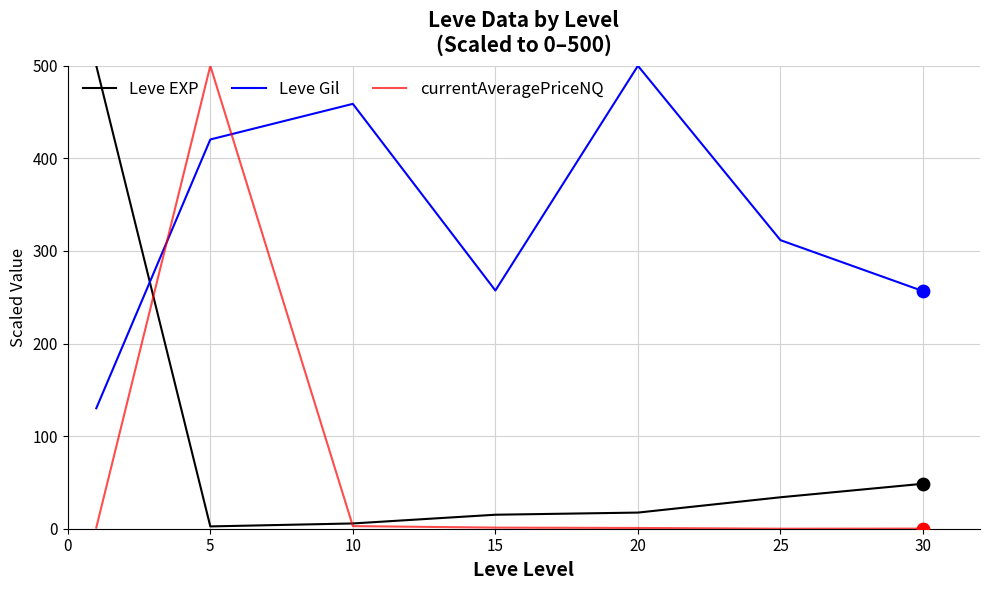

Which series ends up on top after the final intersection of currentAveragePriceNQ and Leve Gil?

Leve Gil